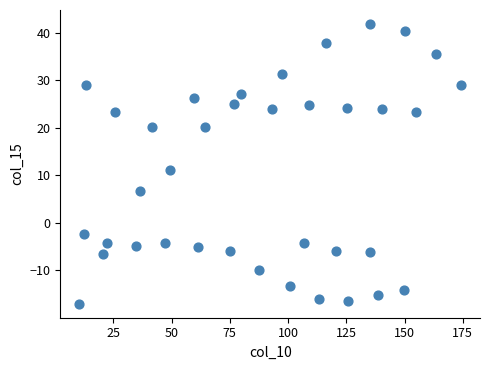

What is the range of Y values (max minus min)?

58.8